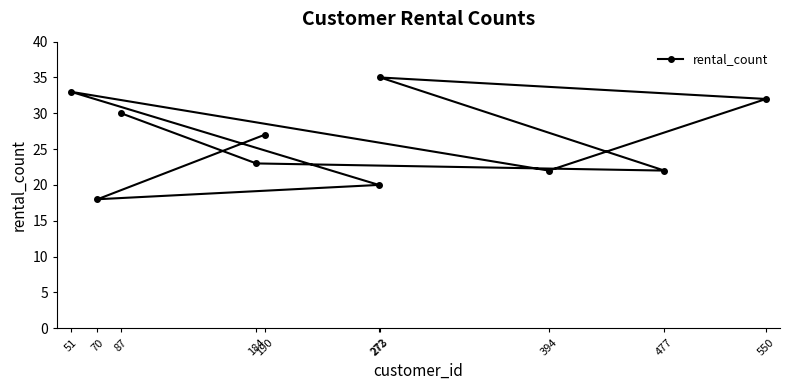

At which category does the data reach its first local peak?

273